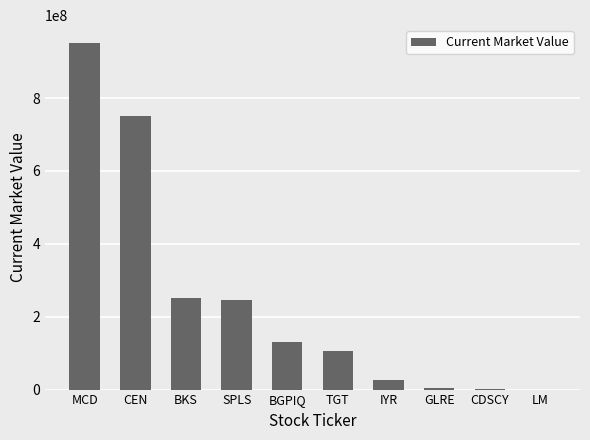

What is the maximum value shown in the chart?

952236000